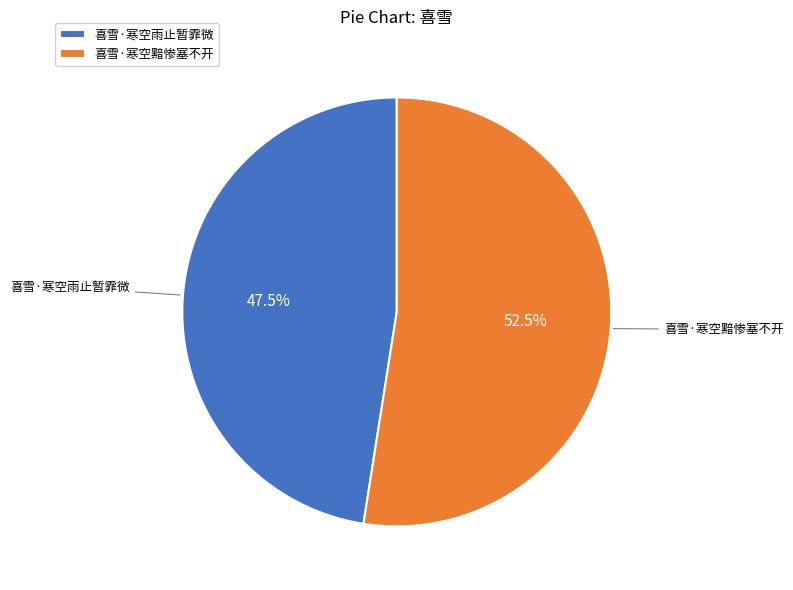

How many segments does this pie chart have?

2